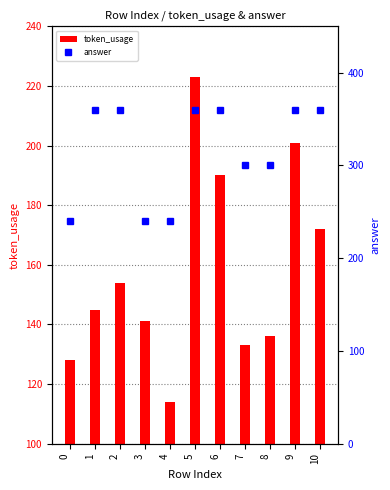

What are all the series names shown in the legend?

token_usage, answer